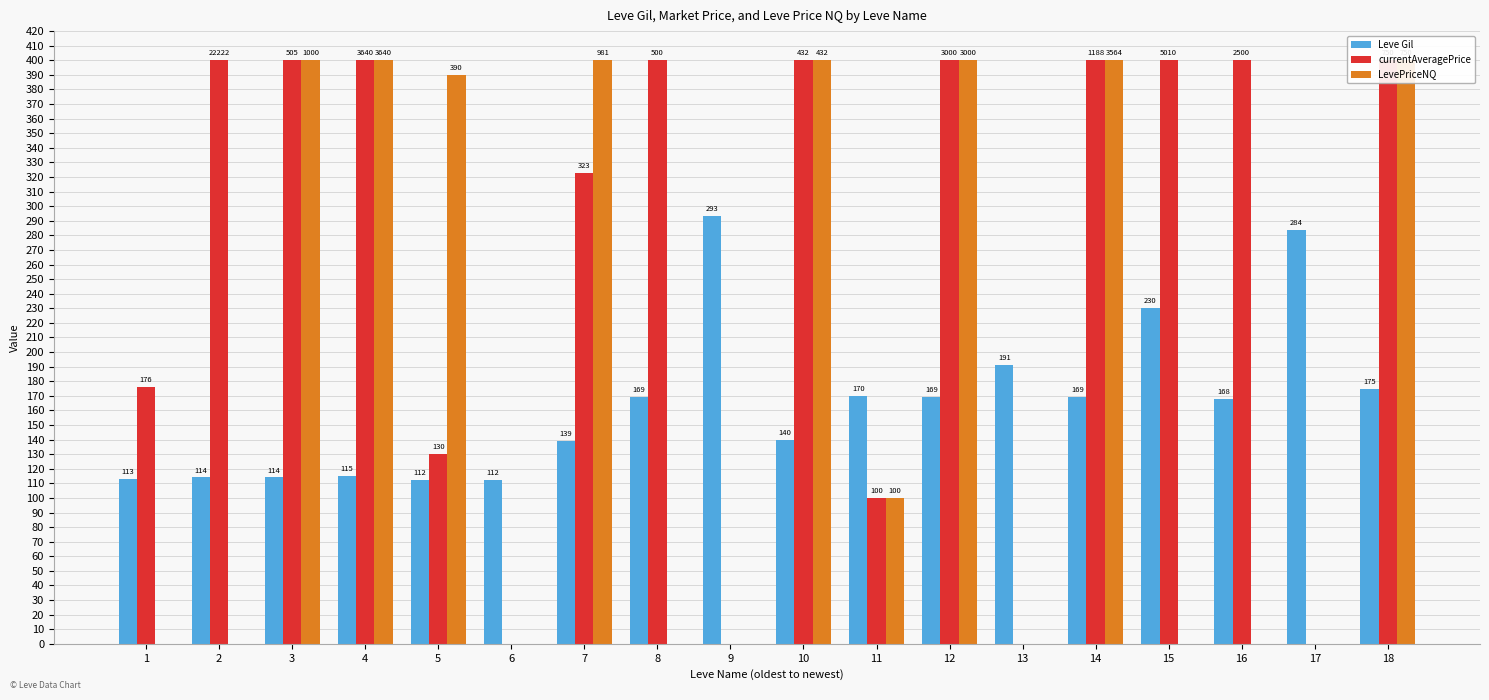

The value of Leve Gil at 8 is 169. True or false?

True